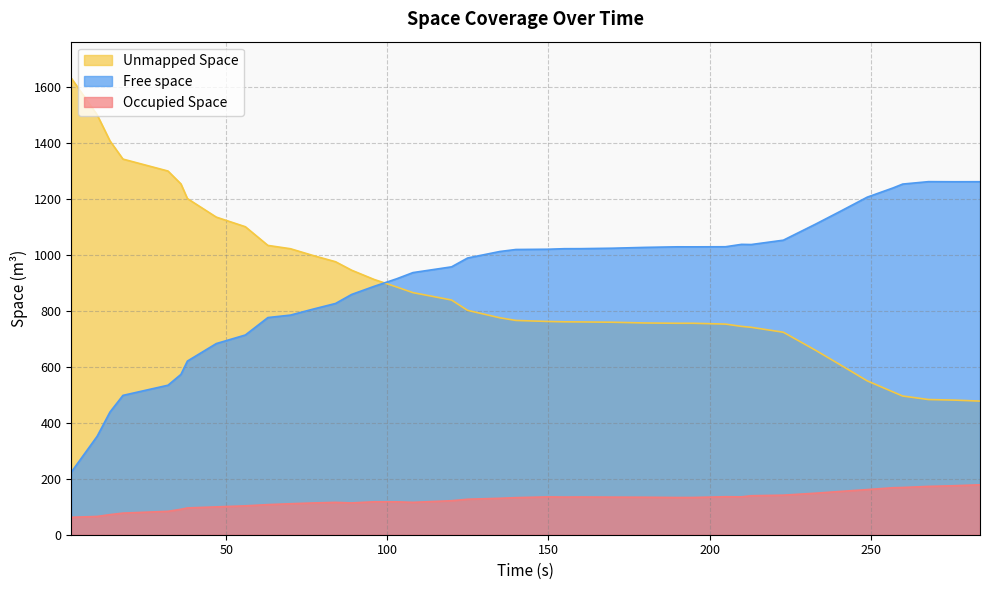

True or false: Occupied Space and Free space intersect in this chart.

False